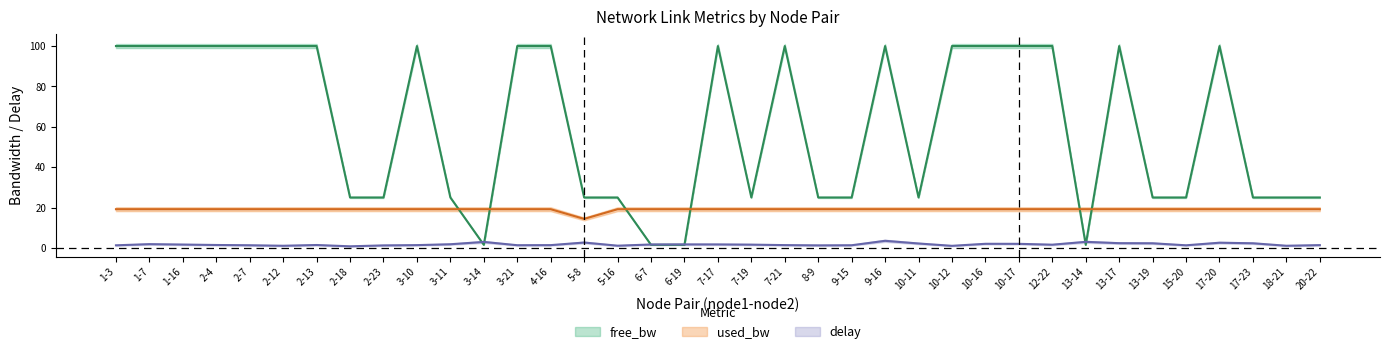

Which label corresponds to the largest value in the chart?

12-22